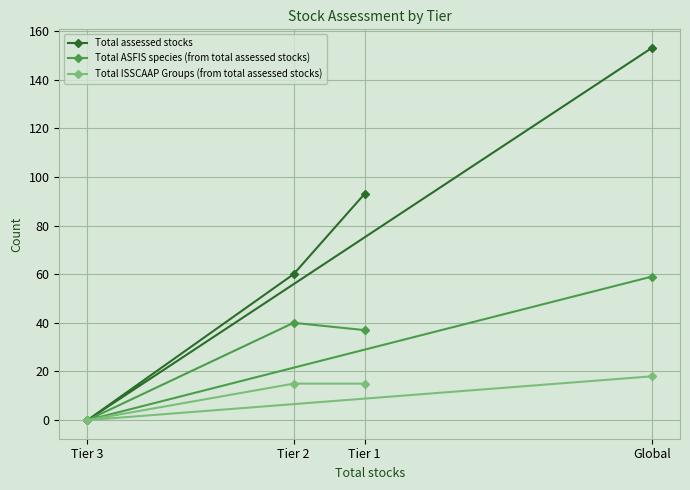

Reading left to right, transcribe all the data shown in this chart.

Total assessed stocks: Tier 3=0	Tier 2=60	Tier 1=93	Global=153
Total ASFIS species (from total assessed stocks): Tier 3=0	Tier 2=40	Tier 1=37	Global=59
Total ISSCAAP Groups (from total assessed stocks): Tier 3=0	Tier 2=15	Tier 1=15	Global=18